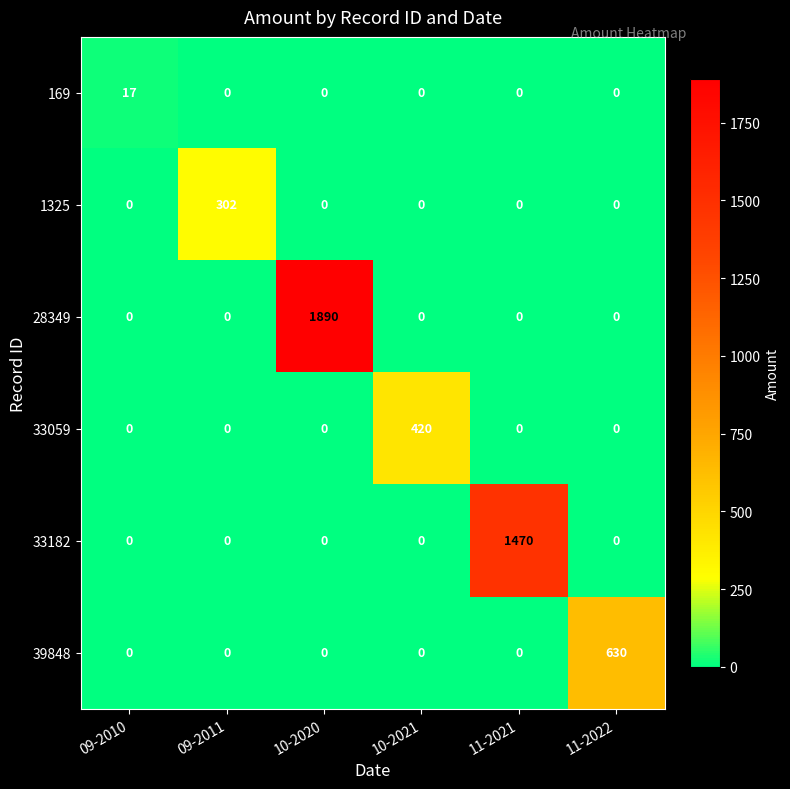

Which series has the largest total across all categories?

28349